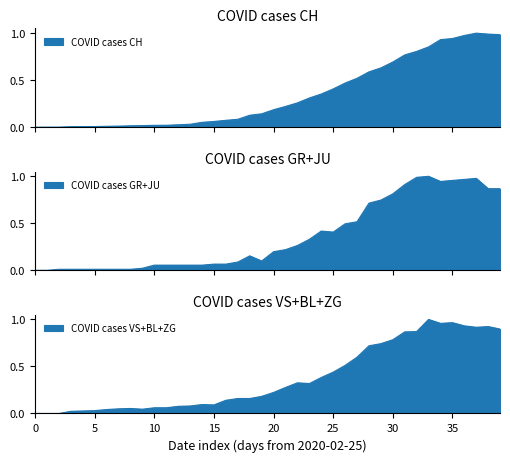

List the labels in order of GR value, largest first.

2020-03-29, 2020-03-28, 2020-04-02, 2020-04-01, 2020-03-31, 2020-03-30, 2020-03-27, 2020-04-03, 2020-04-04, 2020-03-26, 2020-03-25, 2020-03-24, 2020-03-23, 2020-03-22, 2020-03-20, 2020-03-21, 2020-03-19, 2020-03-18, 2020-03-17, 2020-03-16, 2020-03-14, 2020-03-15, 2020-03-13, 2020-03-11, 2020-03-12, 2020-03-06, 2020-03-07, 2020-03-08, 2020-03-09, 2020-03-10, 2020-03-05, 2020-02-27, 2020-02-28, 2020-02-29, 2020-03-01, 2020-03-02, 2020-03-03, 2020-03-04, 2020-02-25, 2020-02-26